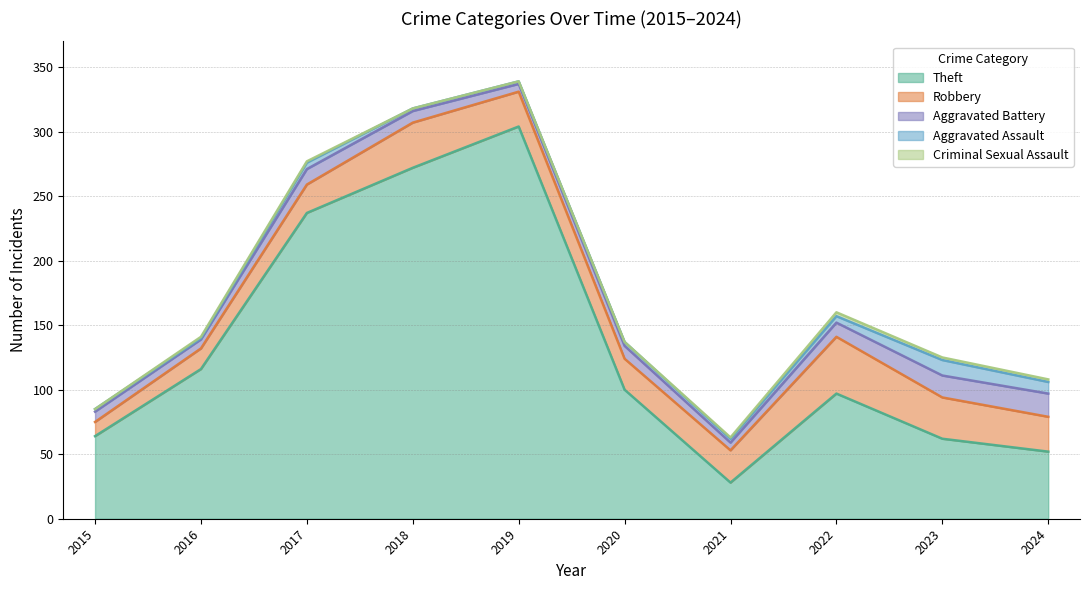

Reading left to right, transcribe all the data shown in this chart.

Theft: 2015=64	2016=116	2017=237	2018=272	2019=304	2020=100	2021=28	2022=97	2023=62	2024=52
Robbery: 2015=11	2016=16	2017=22	2018=35	2019=27	2020=24	2021=25	2022=44	2023=32	2024=27
Aggravated Battery: 2015=8	2016=7	2017=12	2018=9	2019=6	2020=10	2021=6	2022=11	2023=17	2024=18
Aggravated Assault: 2015=2	2016=1	2017=5	2018=2	2019=2	2020=3	2021=3	2022=5	2023=12	2024=9
Criminal Sexual Assault: 2015=0	2016=1	2017=1	2018=0	2019=0	2020=0	2021=1	2022=3	2023=2	2024=2